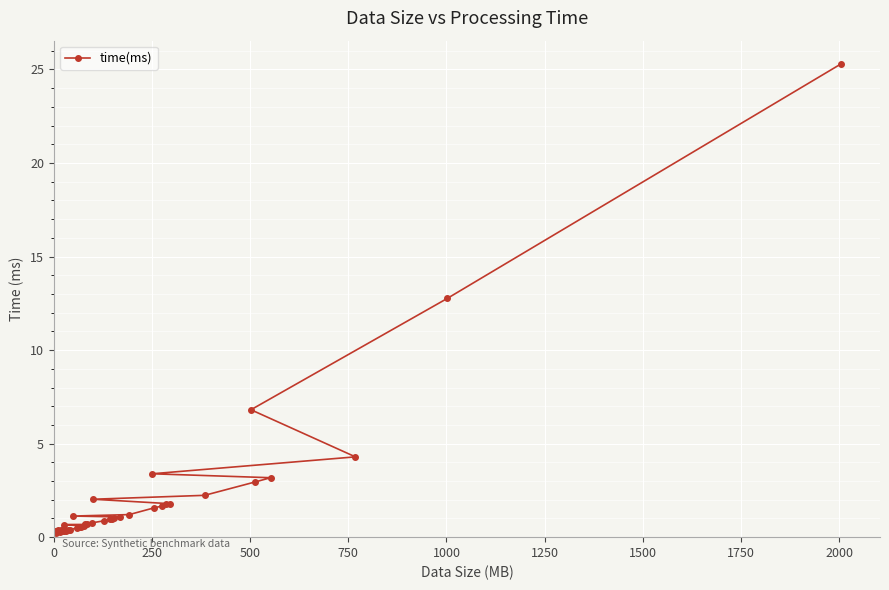

What is the difference between the second highest and minimum values?

12.5